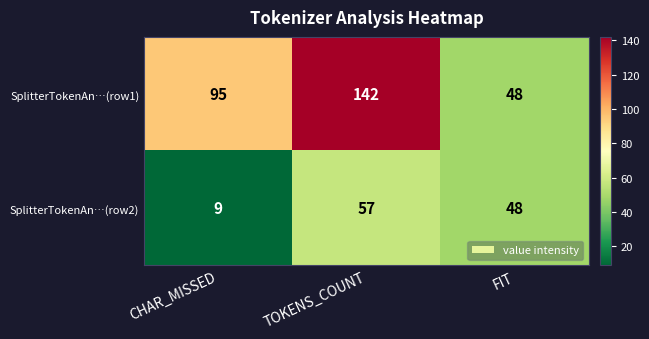

Rank the series by their average value, from lowest to highest.

SplitterTokenAn…(row2), SplitterTokenAn…(row1)